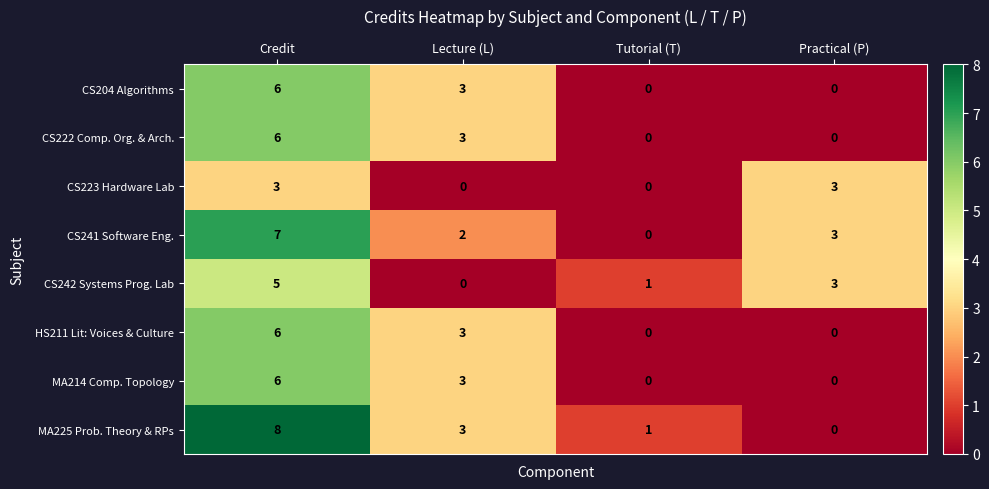

Which series has the widest spread of values?

MA225 Prob. Theory & RPs